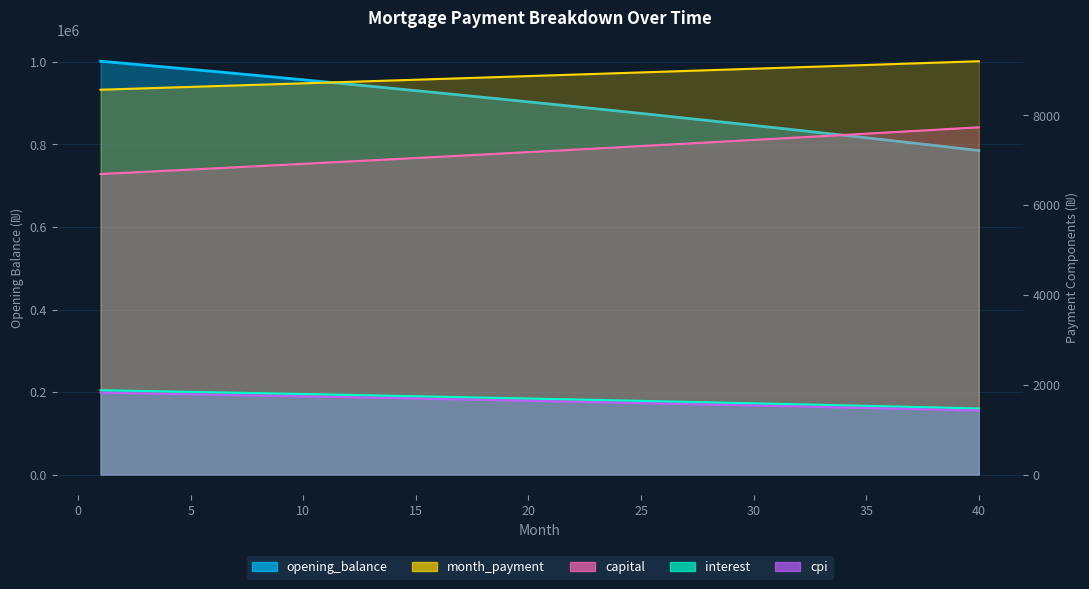

Rank the series at 24 from lowest to highest value.

cpi, interest, capital, month_payment, opening_balance